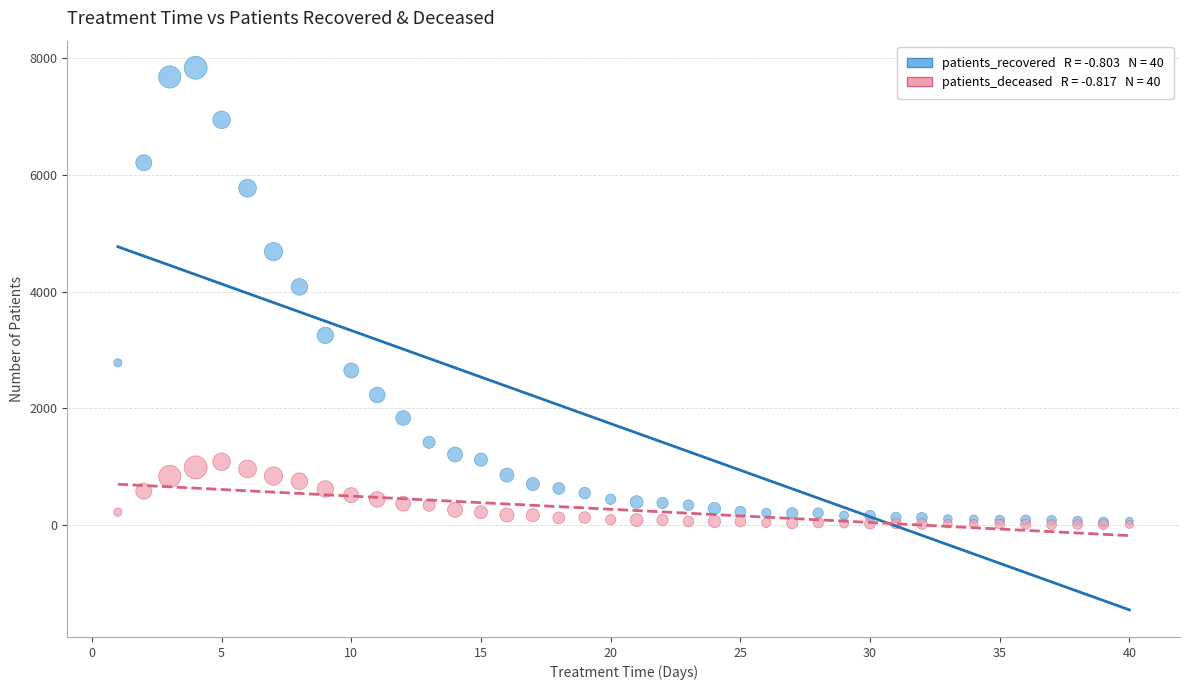

Across all series, what Y value is closest to 3923?

4083